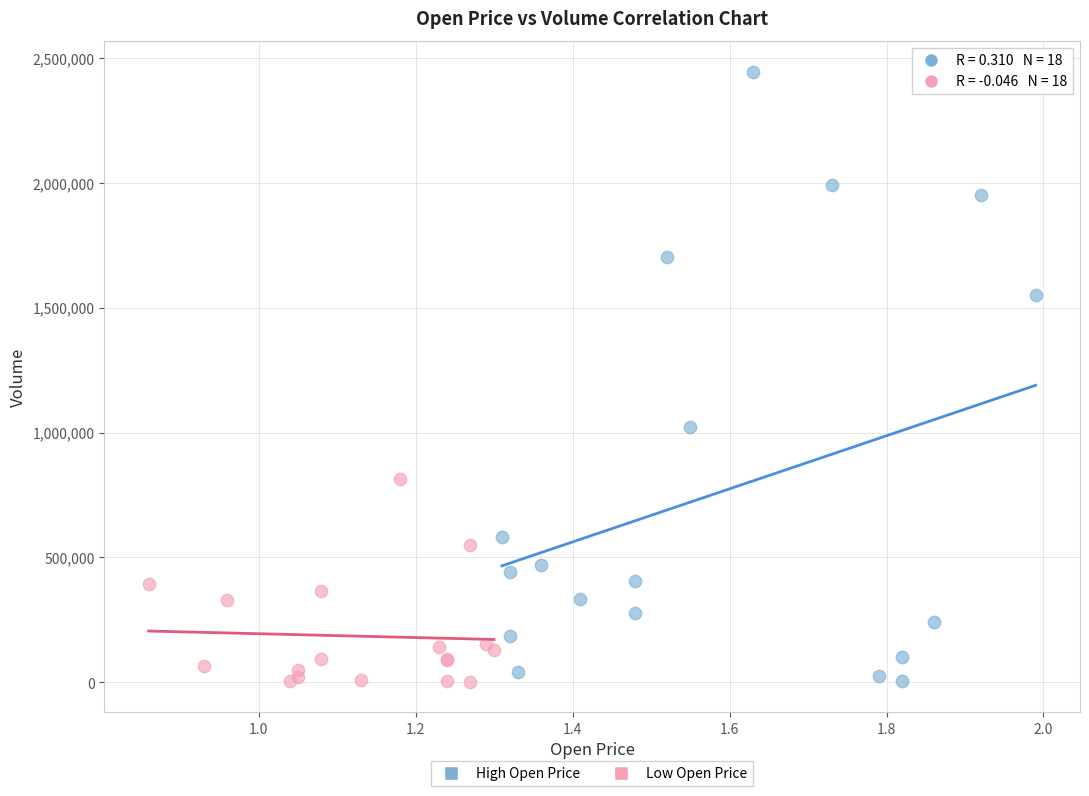

What are all the series names shown in the legend?

High Open Price, Low Open Price